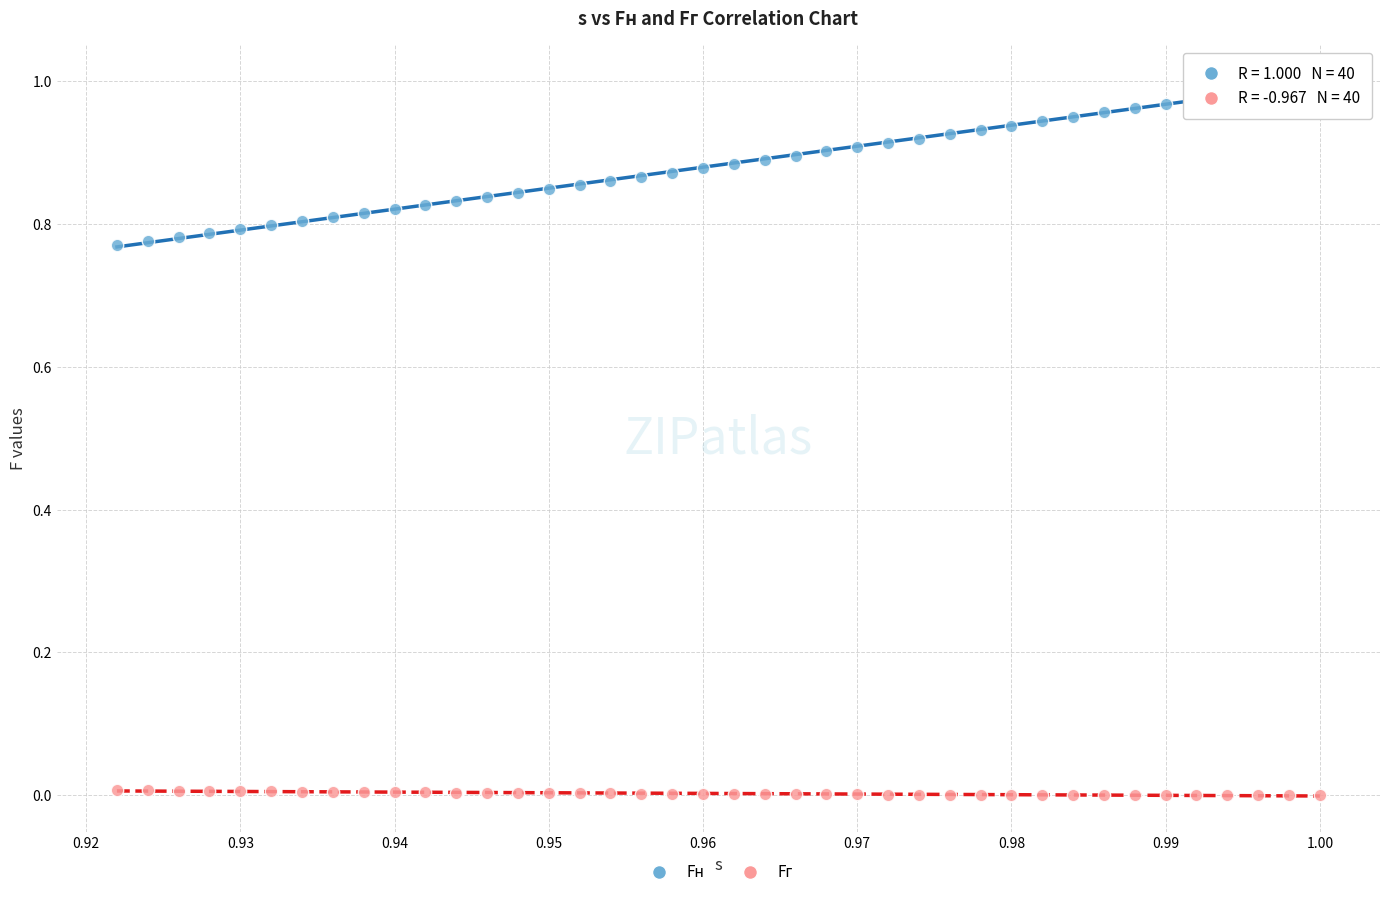

Which series has the widest spread of Y values?

Fн